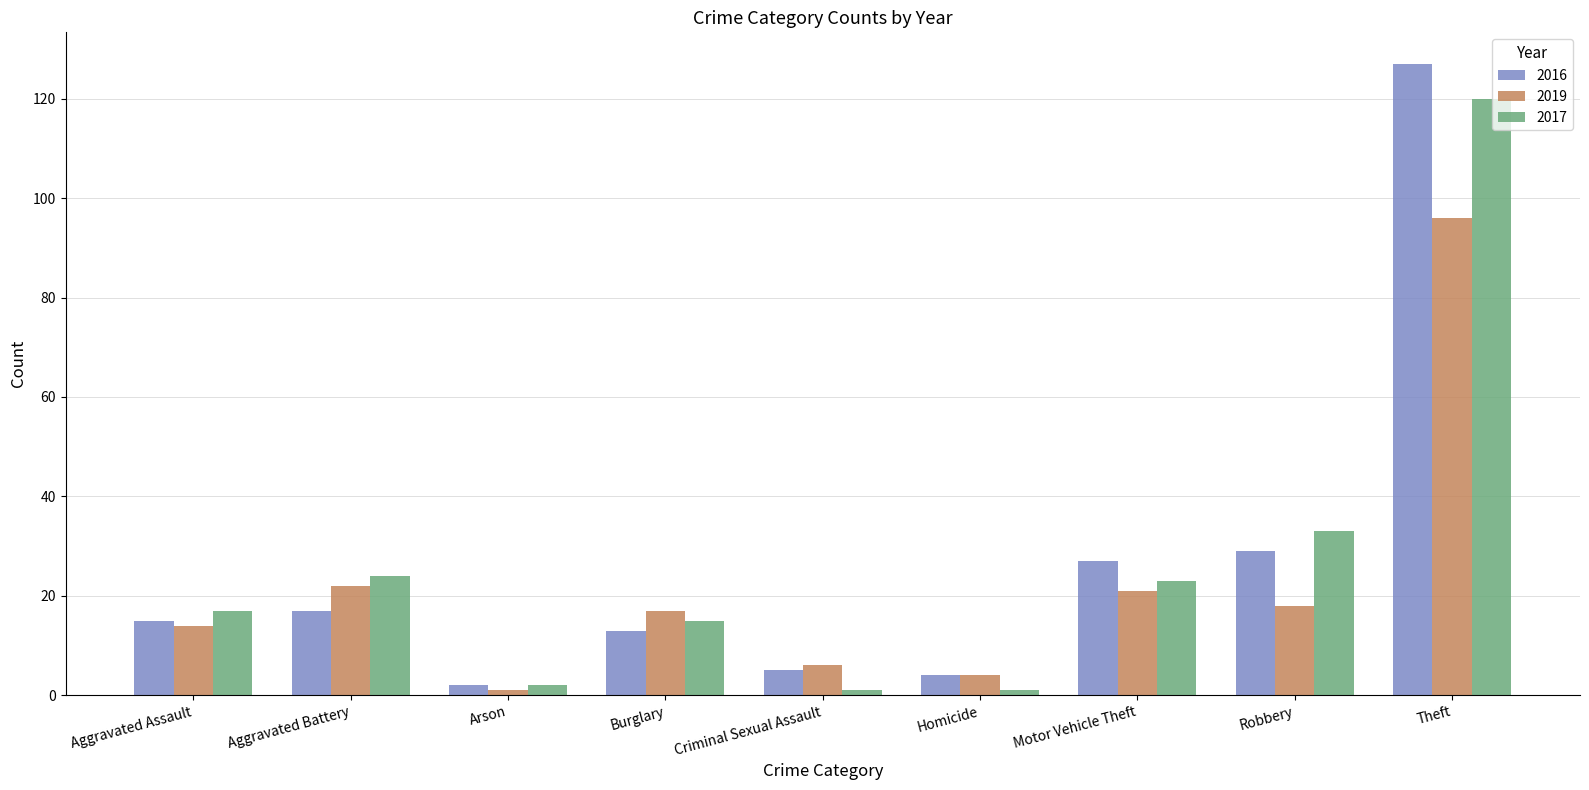

At which label does 2016 reach its peak?

Theft